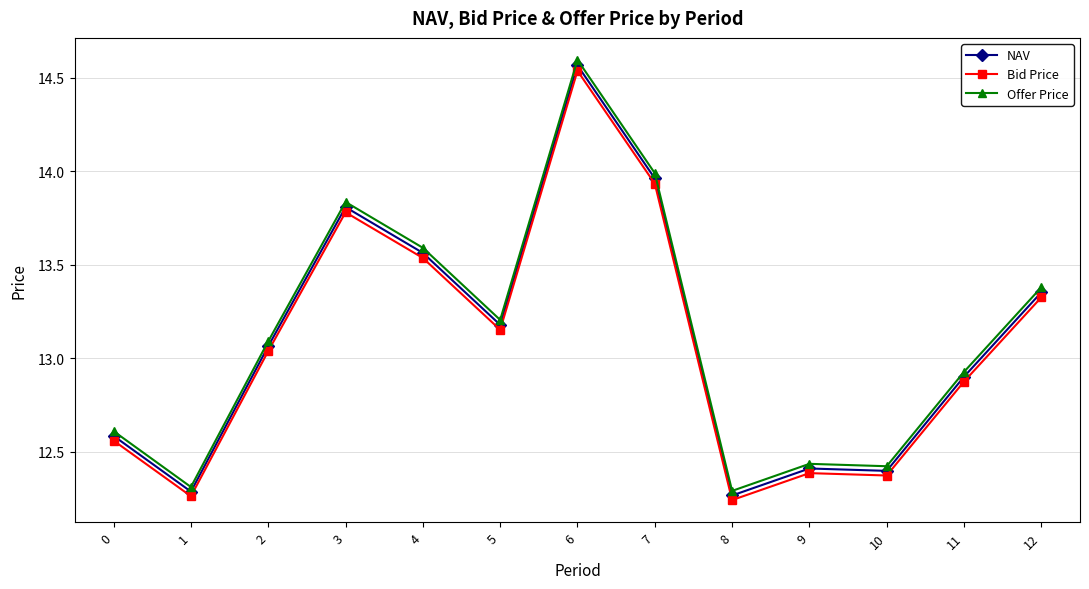

What is the sum of the NAV values at 4 and 5?

26.7